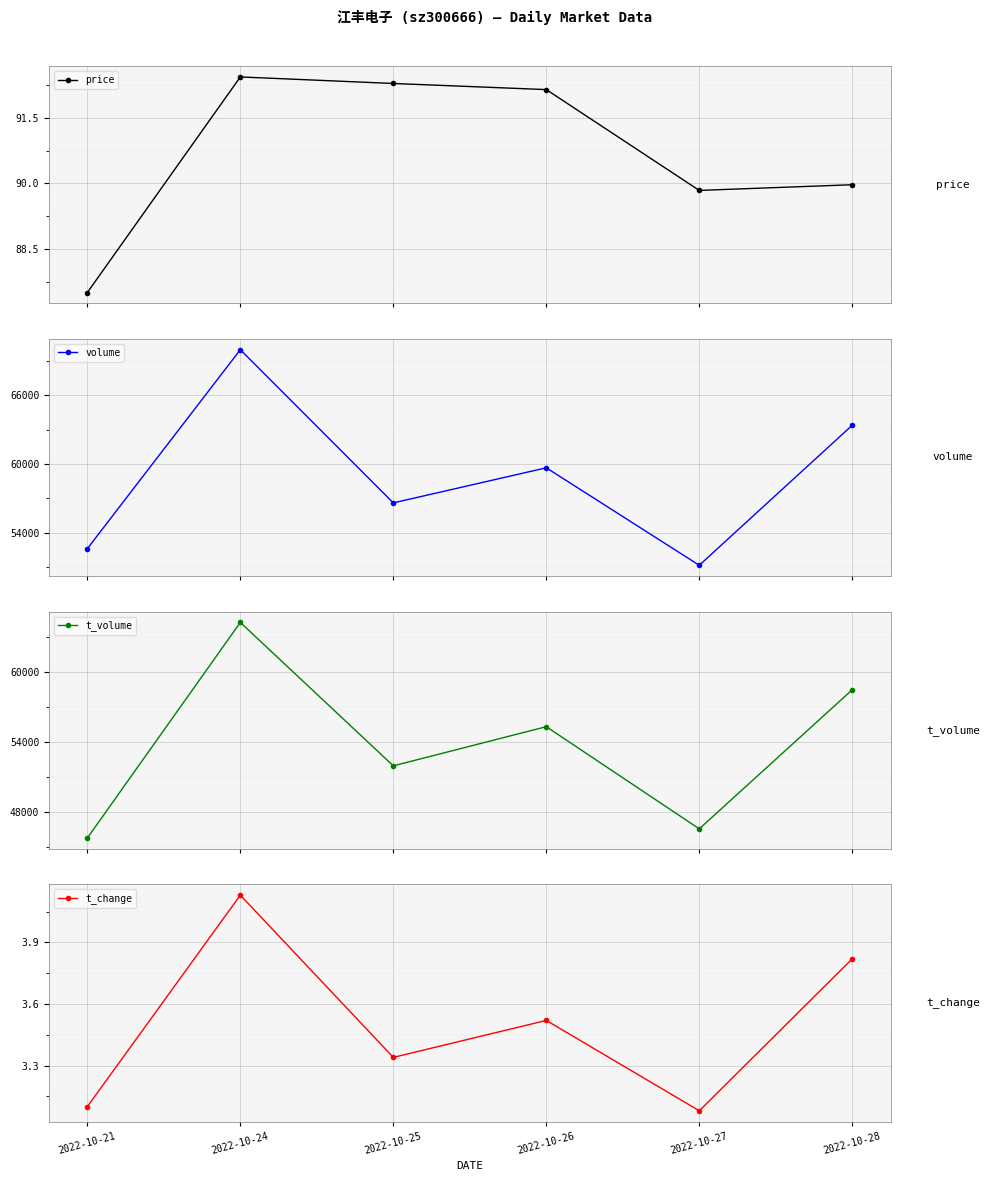

At which category does price reach its first local valley?

2022-10-27